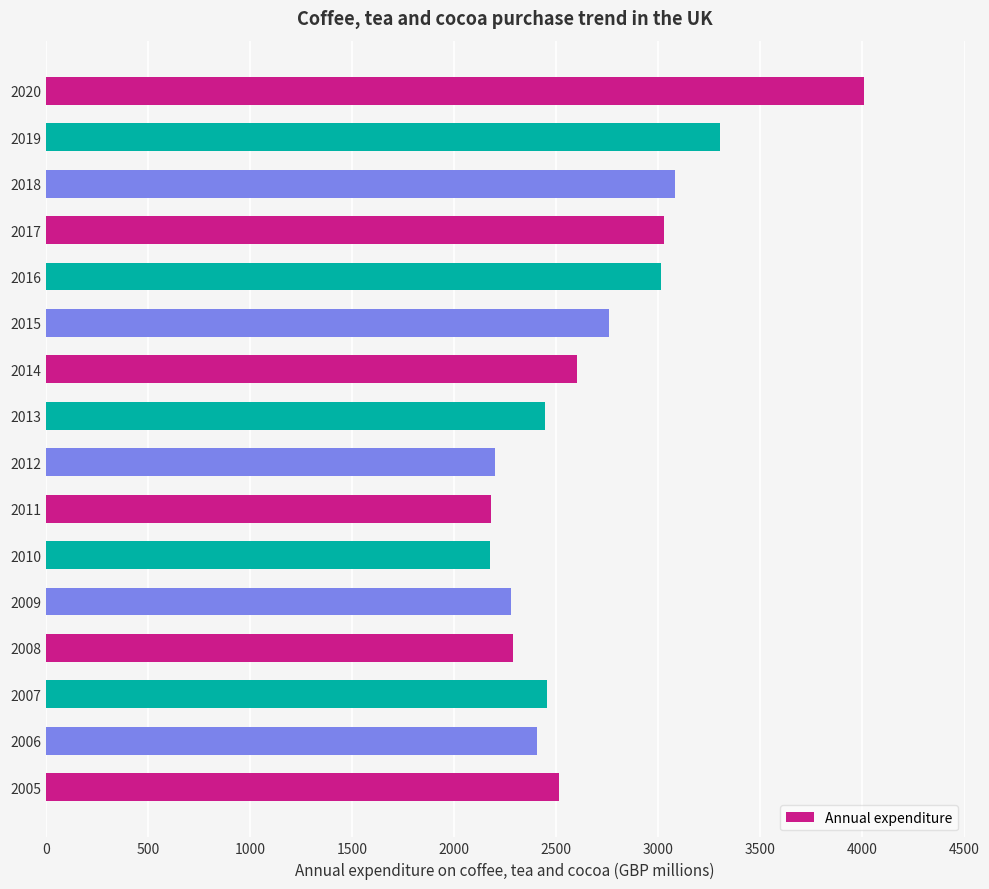

True or false: the data shows 3218 at 2006.

False